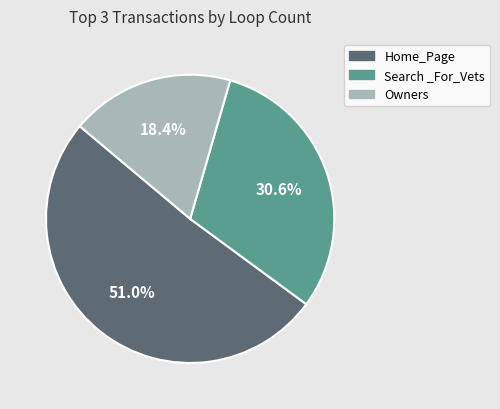

Which slice is the largest?

Home_Page